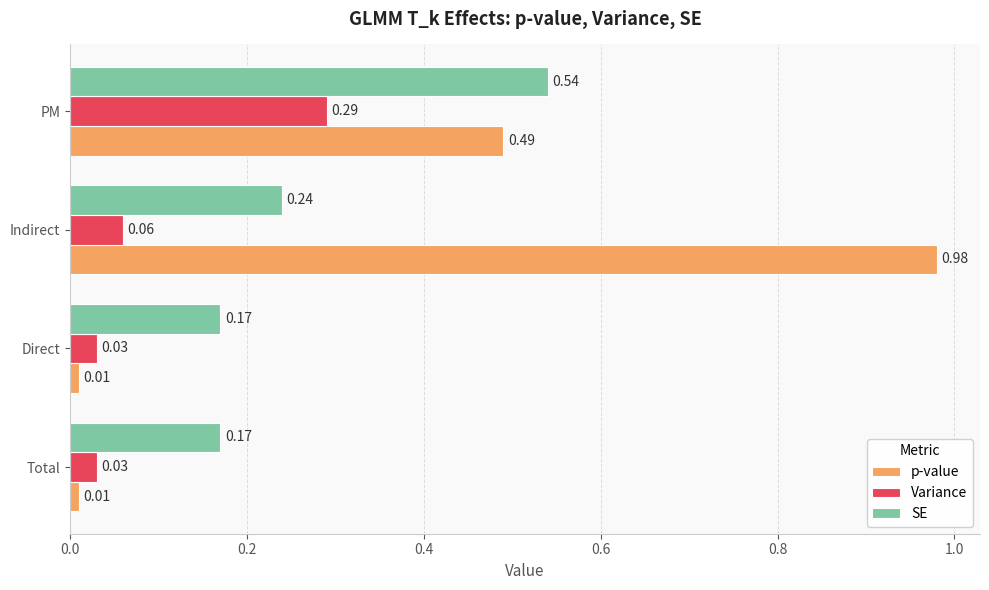

What is the sum of the SE values at PM and Total?

0.7